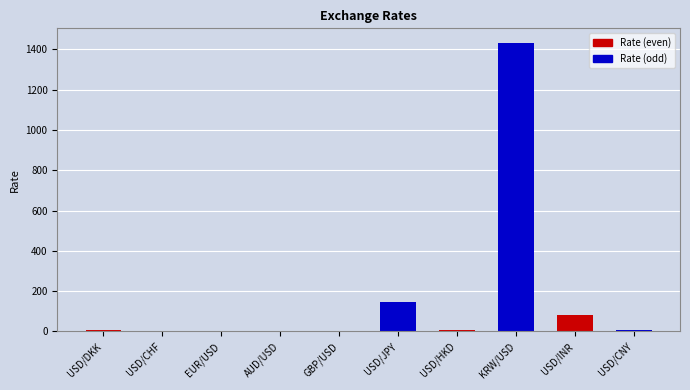

The chart shows a value of 7.8 at USD/HKD. True or false?

True